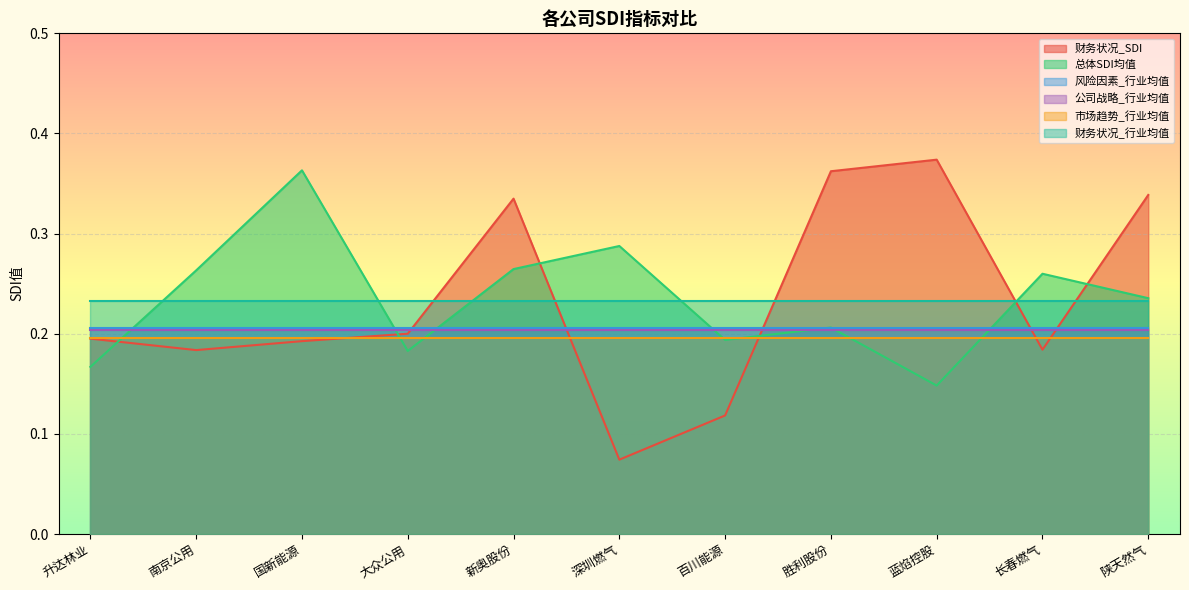

Reading left to right, transcribe all the data shown in this chart.

财务状况_SDI: 0.2	0.2	0.2	0.2	0.3	0.1	0.1	0.4	0.4	0.2	0.3
总体SDI均值: 0.2	0.3	0.4	0.2	0.3	0.3	0.2	0.2	0.1	0.3	0.2
风险因素_行业均值: 0.2	0.2	0.2	0.2	0.2	0.2	0.2	0.2	0.2	0.2	0.2
公司战略_行业均值: 0.2	0.2	0.2	0.2	0.2	0.2	0.2	0.2	0.2	0.2	0.2
市场趋势_行业均值: 0.2	0.2	0.2	0.2	0.2	0.2	0.2	0.2	0.2	0.2	0.2
财务状况_行业均值: 0.2	0.2	0.2	0.2	0.2	0.2	0.2	0.2	0.2	0.2	0.2